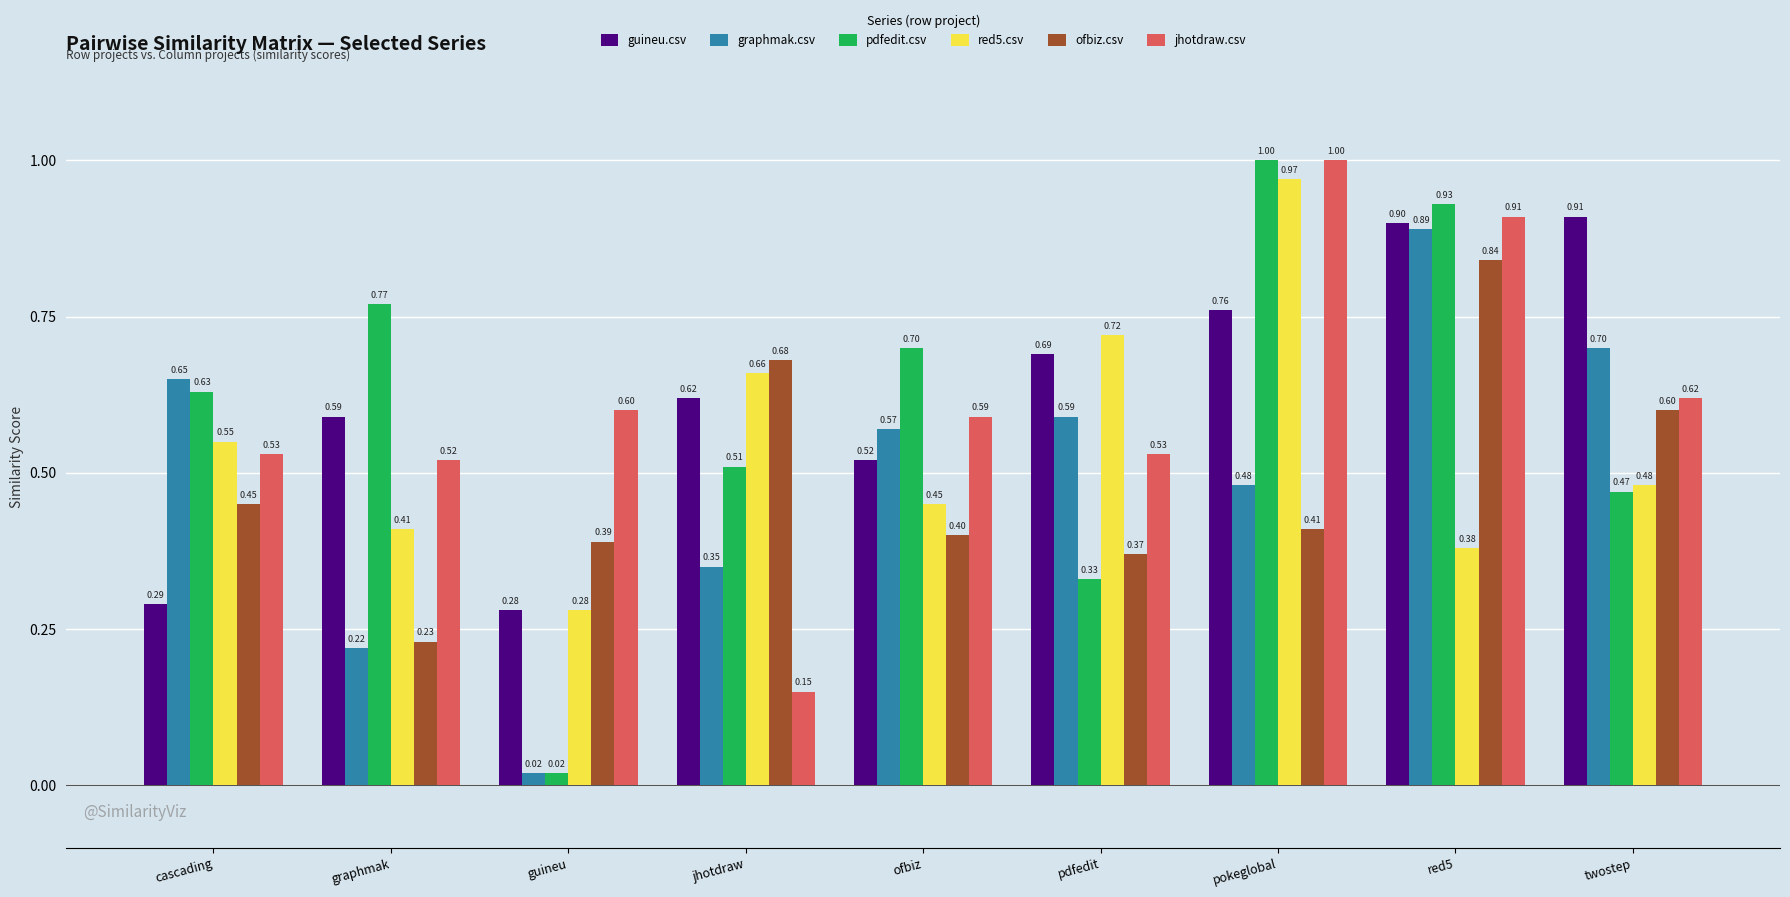

What is the sum of all jhotdraw.csv values?

5.5